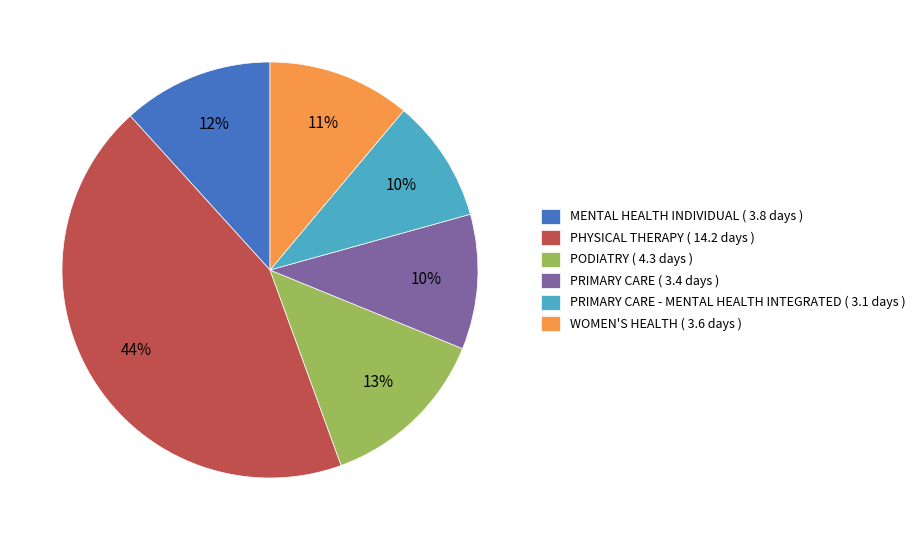

Does WOMEN'S HEALTH ( 3.6 days ) represent more than half of the total?

No